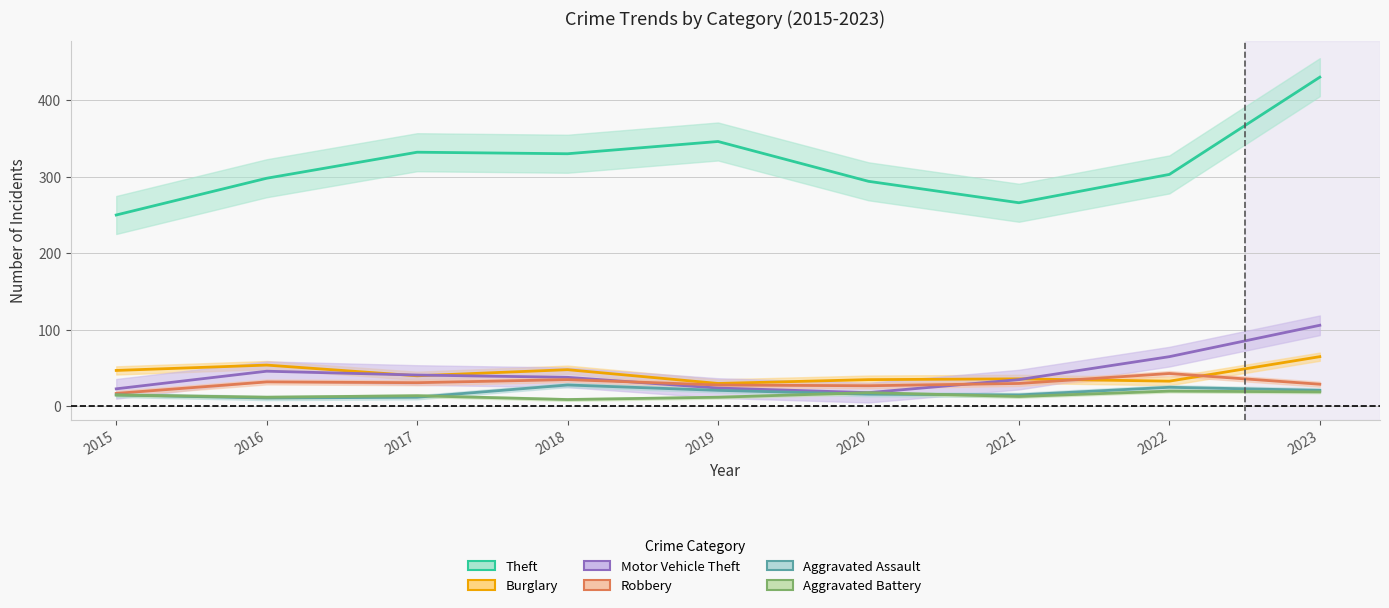

Is the value of Aggravated Battery at 2016 greater than the value of Aggravated Assault at 2019?

No